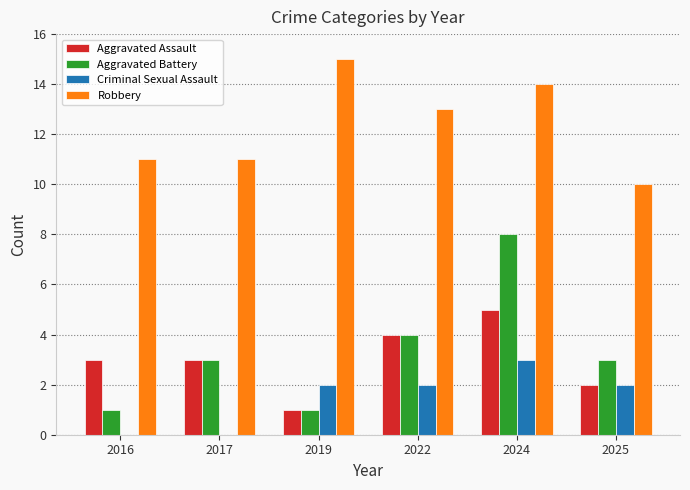

What is the difference between the Aggravated Assault values at 2016 and 2022?

1